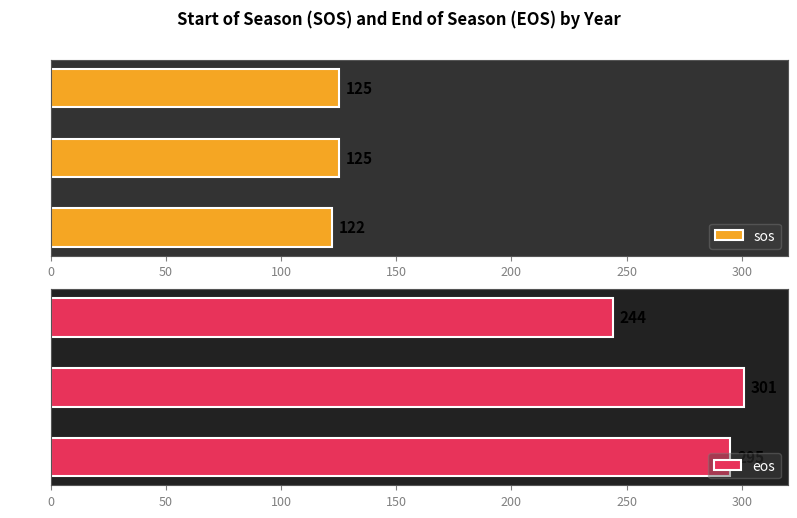

What is the minimum value shown in the chart?

122